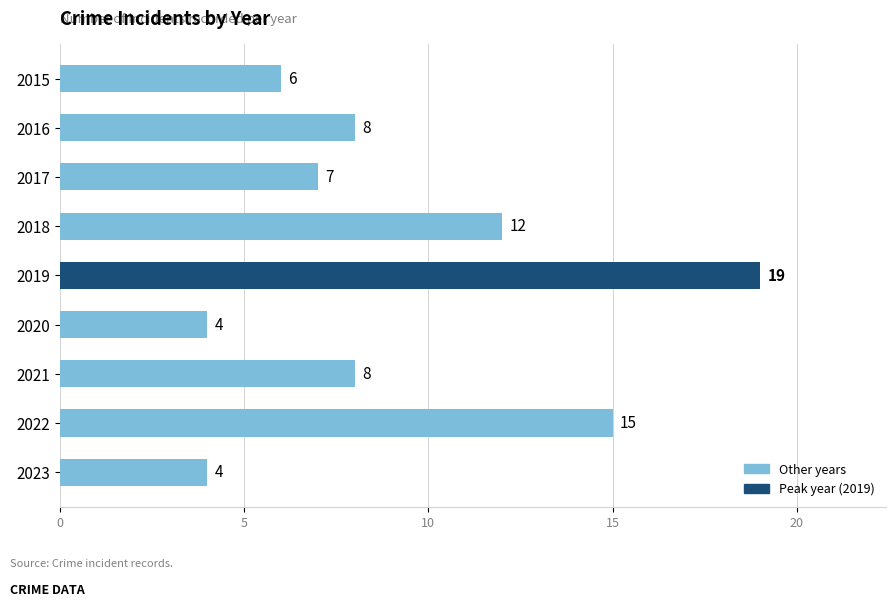

What is the change in value from 2015 to 2022?

+9